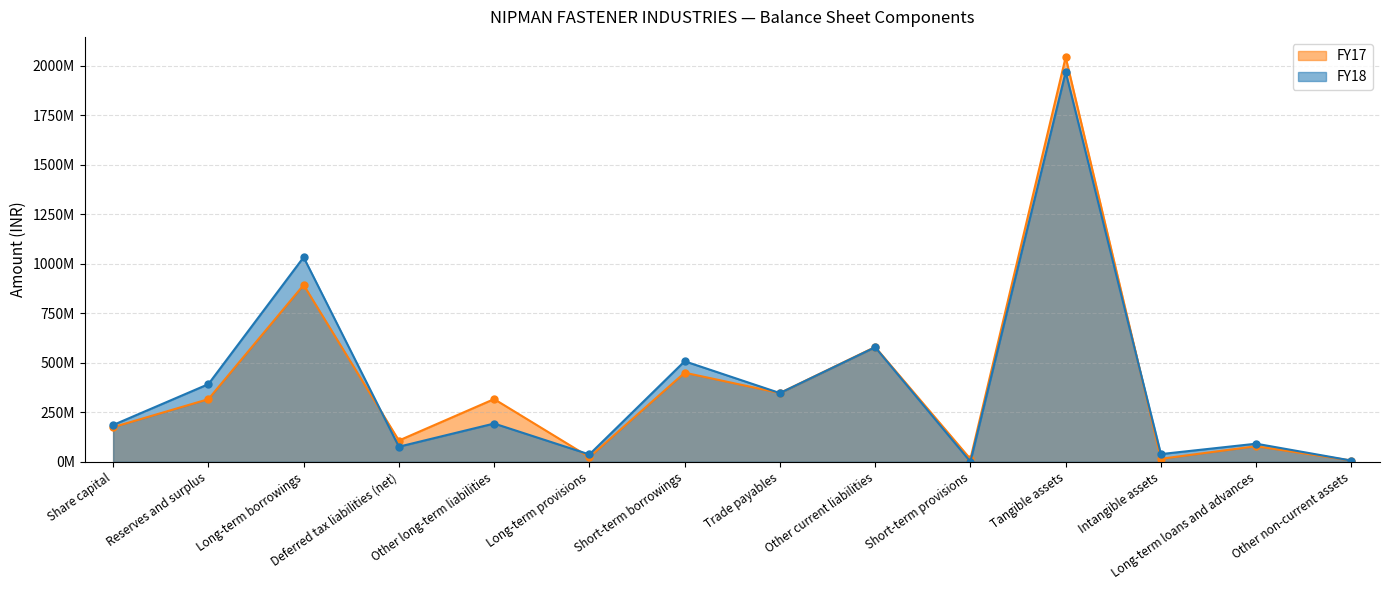

Which series has the largest range (max minus min)?

FY17